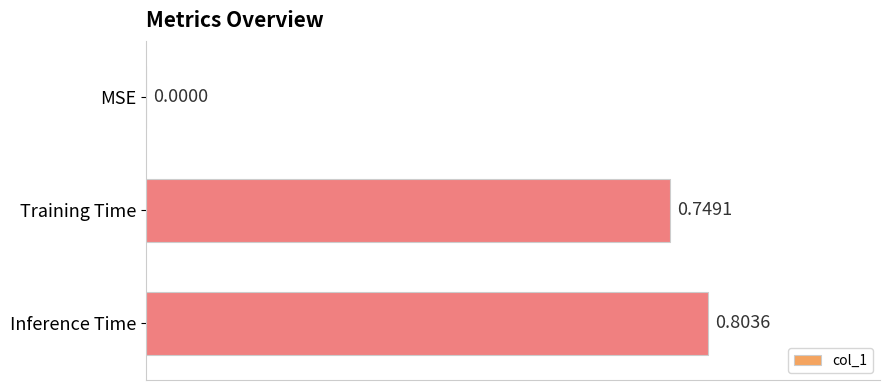

What is the sum of all values?

1.6